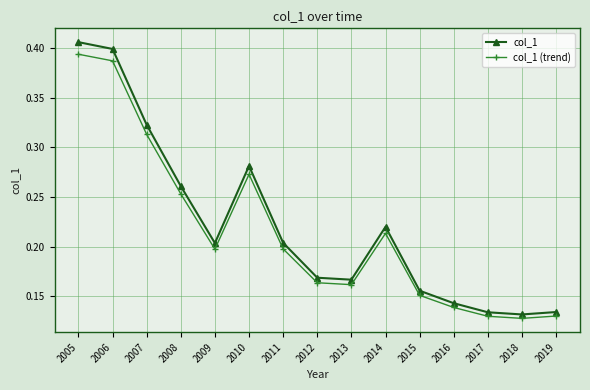

True or false: col_1 has a value of 0.2 at 2011.

True